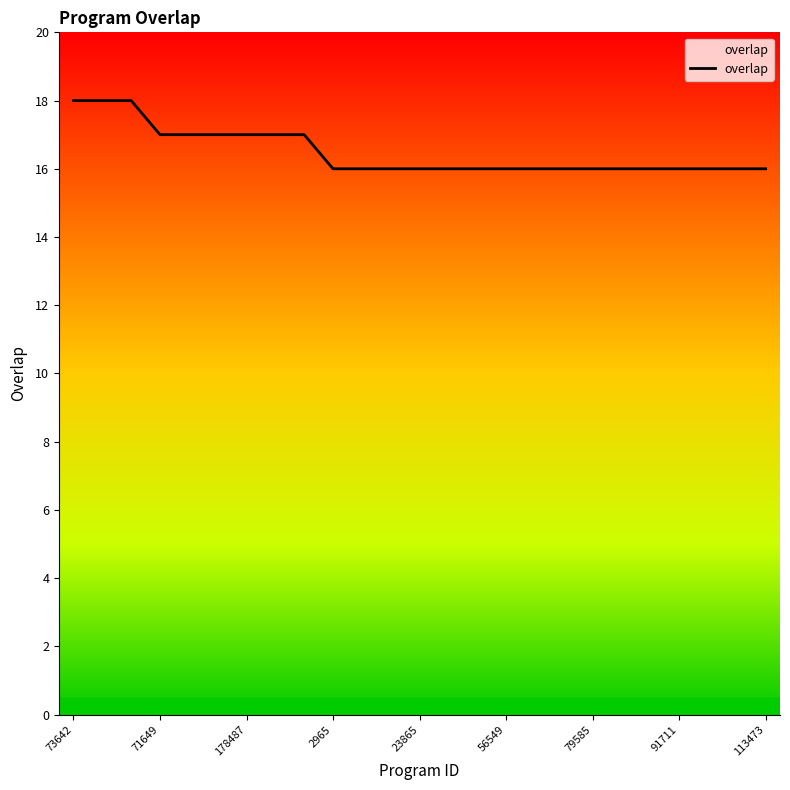

What is the smallest value displayed?

16